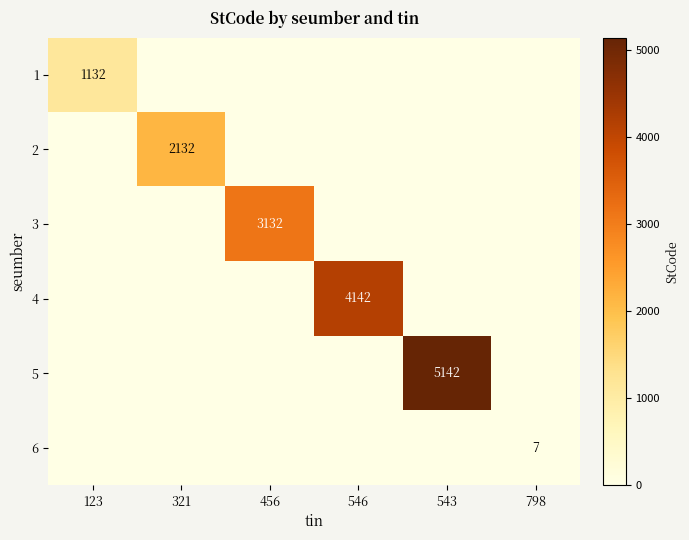

The value of 1 at 321 is 0. True or false?

True